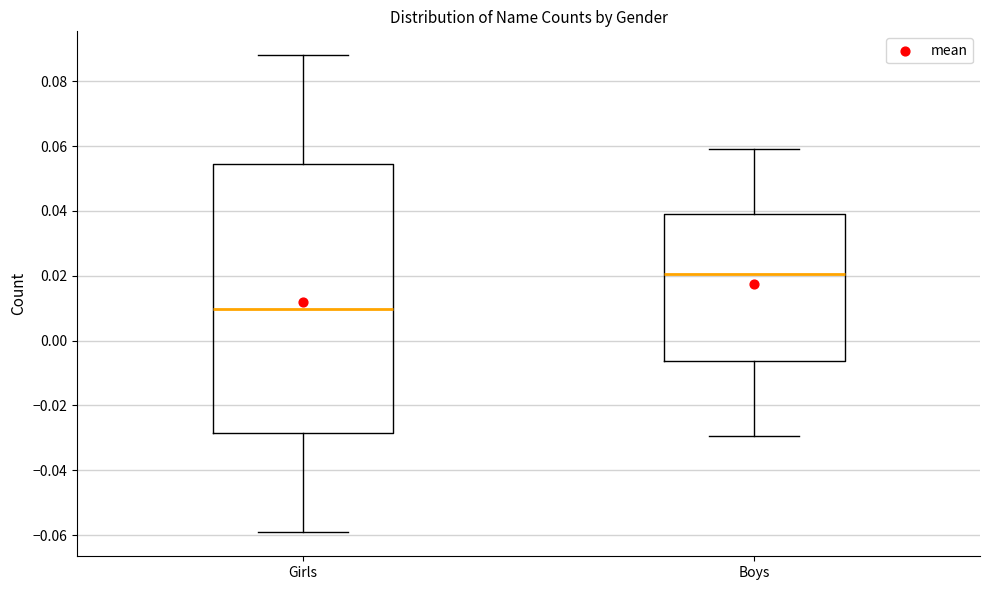

Where does the upper whisker of the box for Girls end on the y-axis? The values are not printed on the chart, so give them approximately, as read against the axis.

0.088